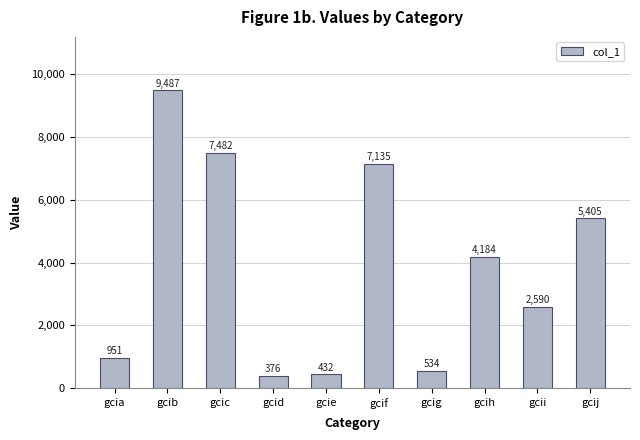

What is the difference between the values at gcih and gcif?

2951